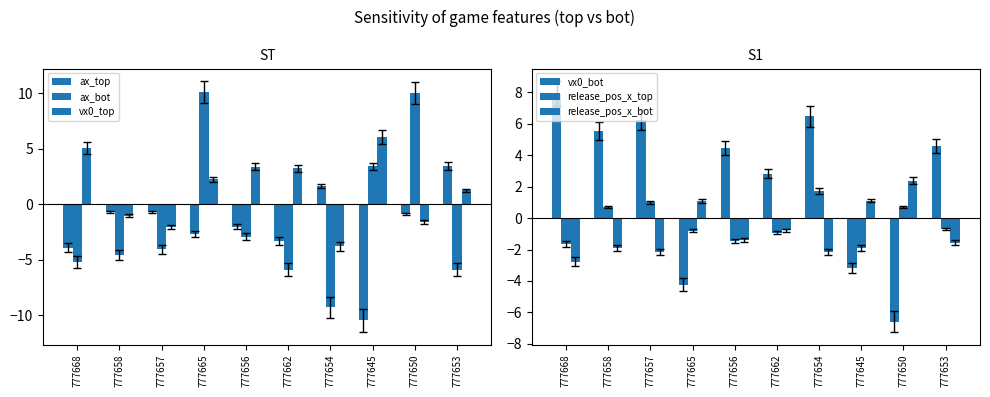

Which series changed the most between 777645 and 777653?

ax_top